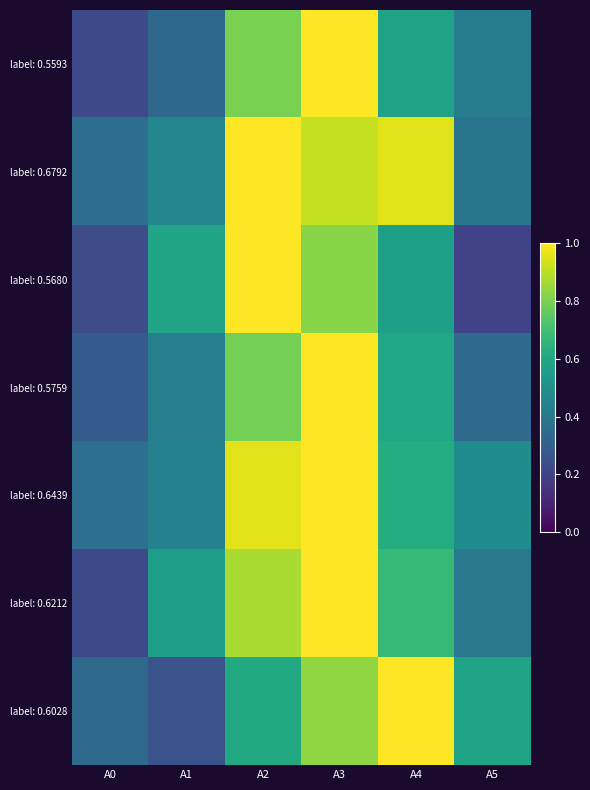

What is the spread (max minus min) of values at A1?

0.3